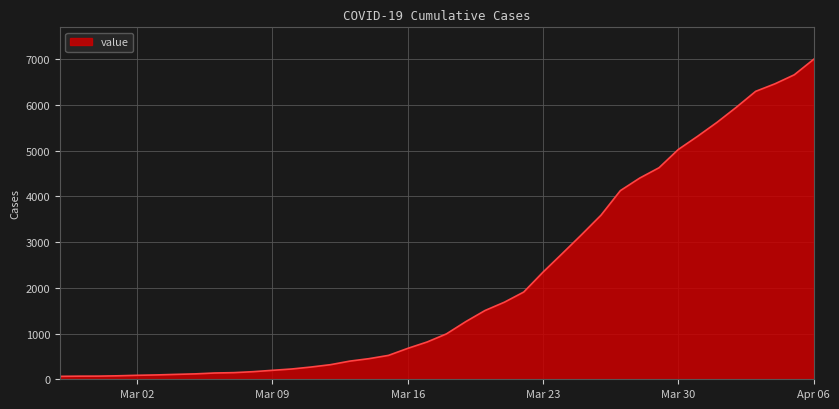

How many lines are shown in the chart?

1